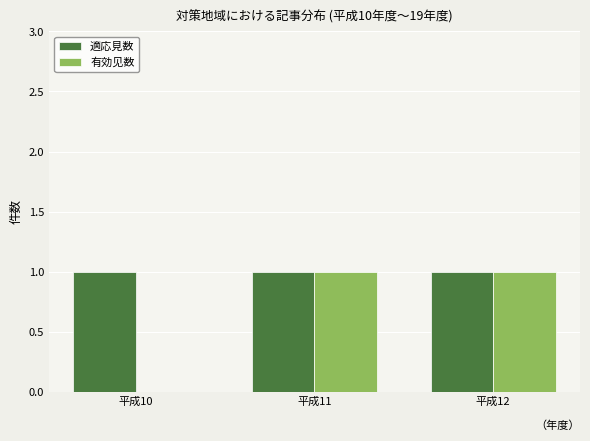

Which series has the largest total across all categories?

適応見数